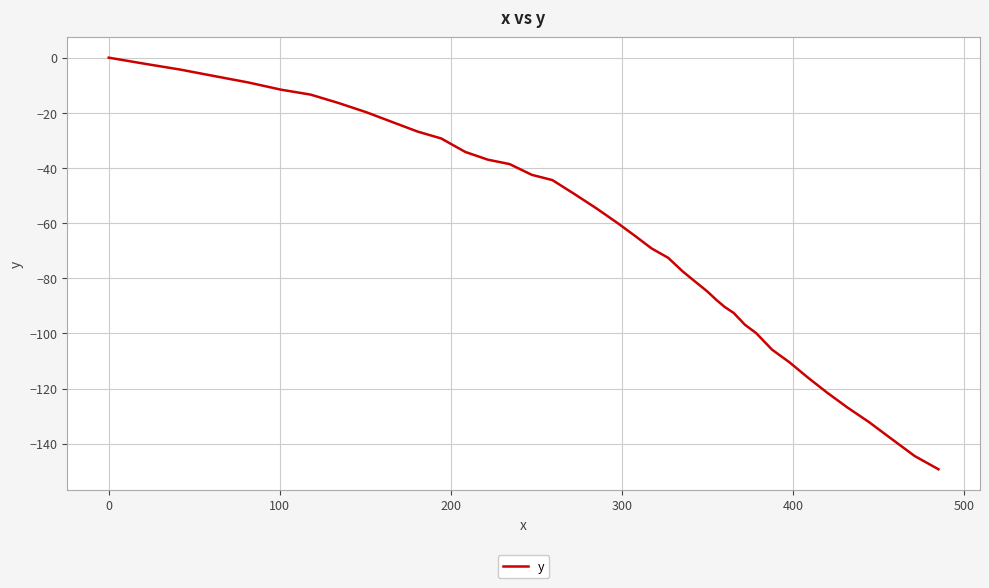

What is the difference between the maximum and minimum values?

149.3